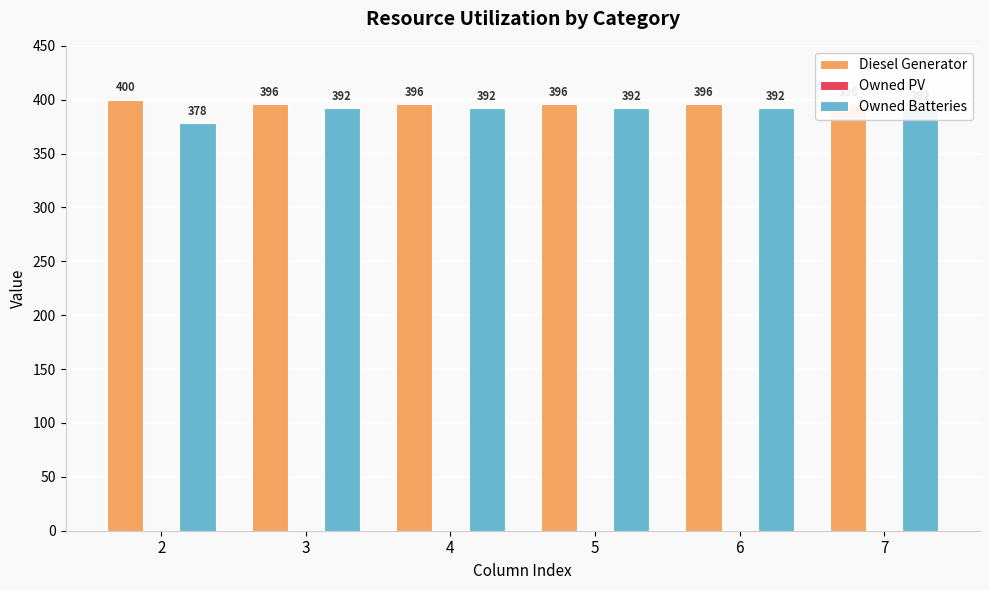

Which series has the widest spread of values?

Owned Batteries